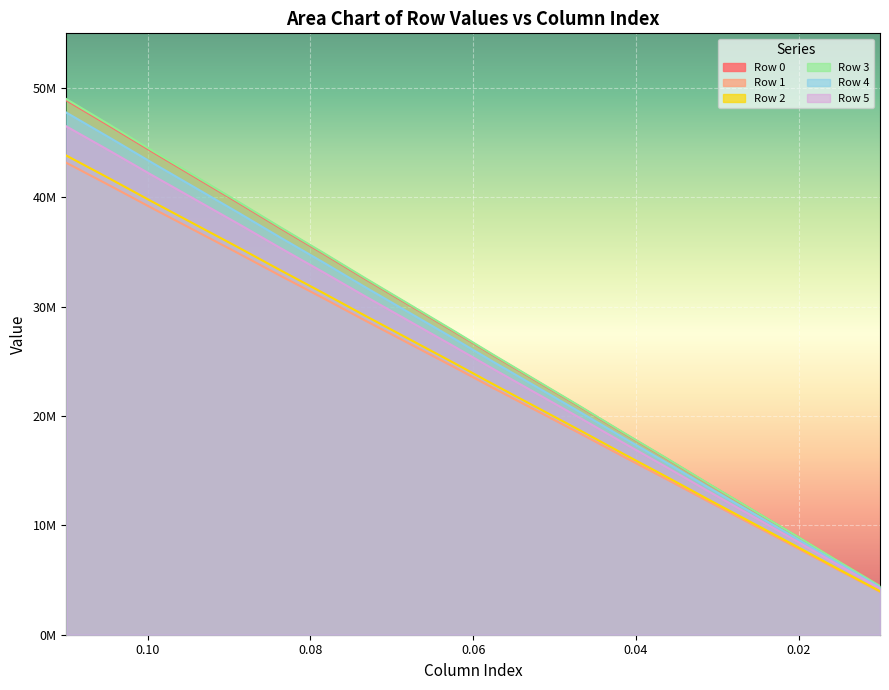

What are all the series names shown in the legend?

Row 0, Row 1, Row 2, Row 3, Row 4, Row 5